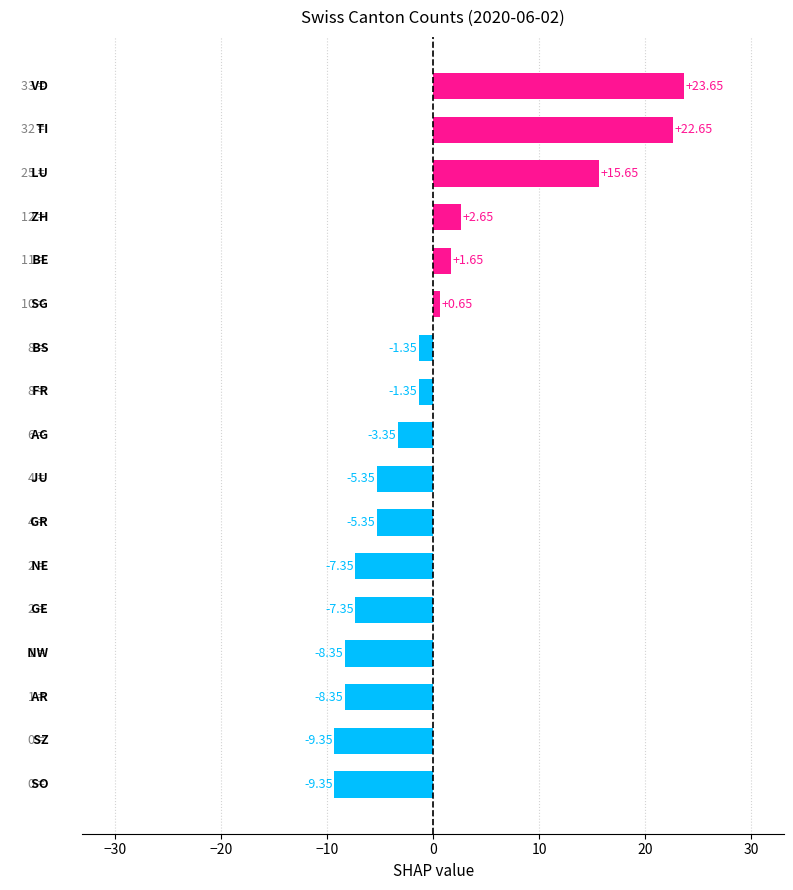

What is the difference between the maximum and second lowest values?

33.0